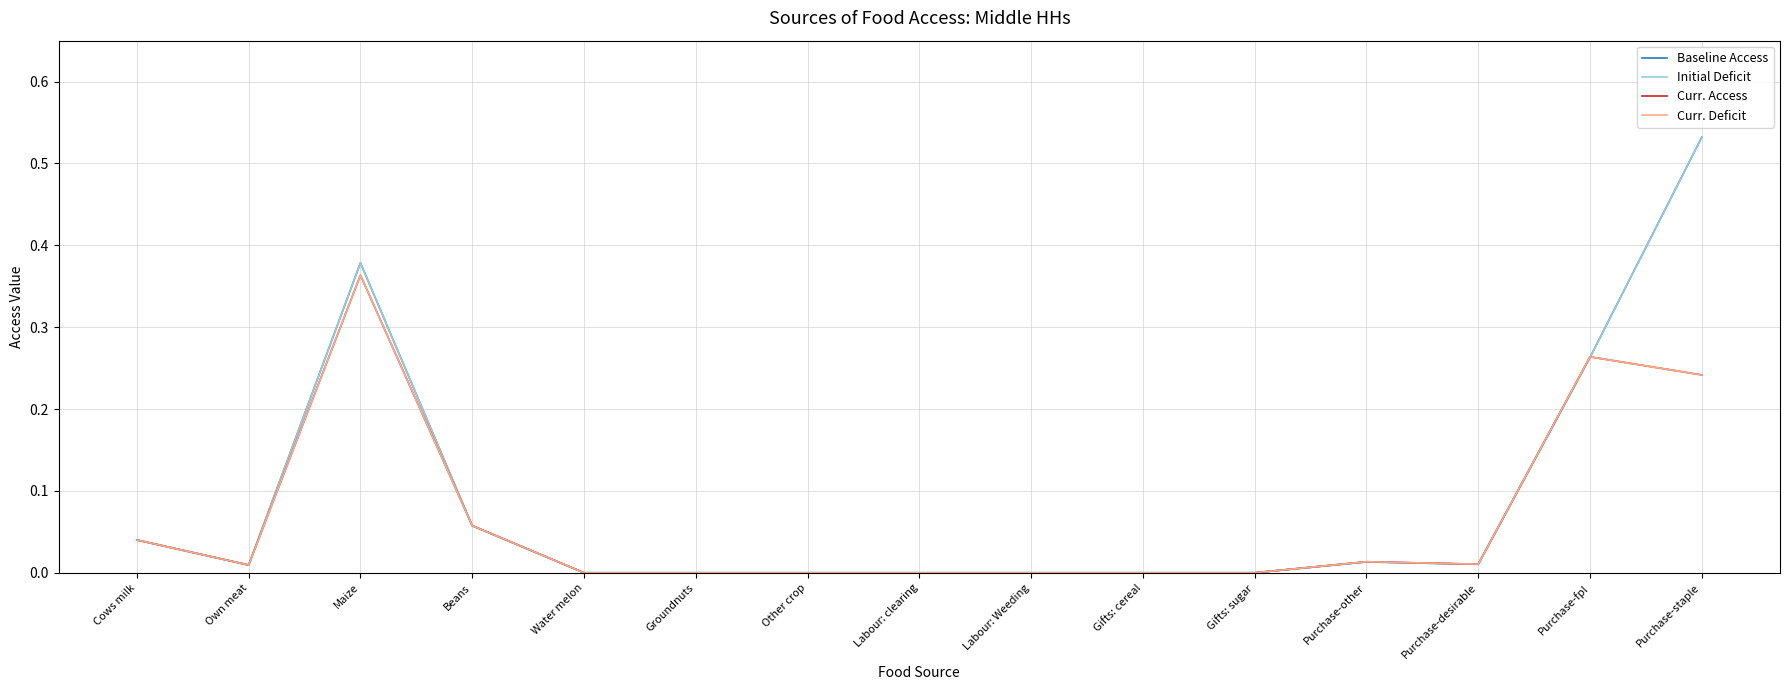

Reading left to right, what are all the values shown in this chart?

Baseline Access: 0.0	0.0	0.4	0.1	0.0	0.0	0.0	0.0	0.0	0.0	0.0	0.0	0.0	0.3	0.5
Initial Deficit: 0.0	0.0	0.4	0.1	0.0	0.0	0.0	0.0	0.0	0.0	0.0	0.0	0.0	0.3	0.5
Curr. Access: 0.0	0.0	0.4	0.1	0.0	0.0	0.0	0.0	0.0	0.0	0.0	0.0	0.0	0.3	0.2
Curr. Deficit: 0.0	0.0	0.4	0.1	0.0	0.0	0.0	0.0	0.0	0.0	0.0	0.0	0.0	0.3	0.2